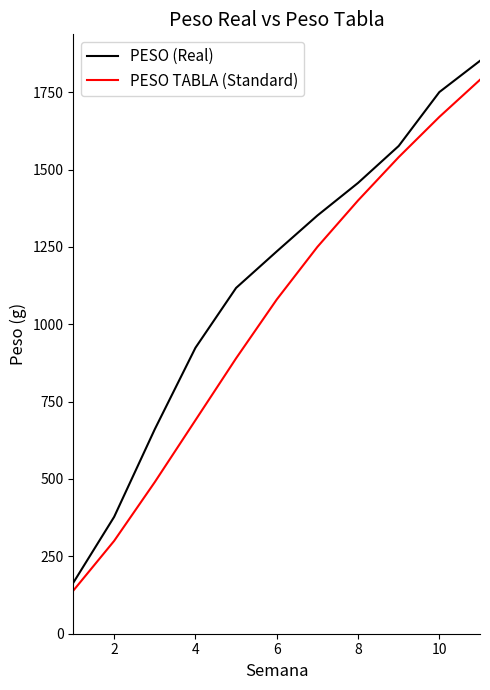

Which series has the largest total across all categories?

PESO (Real)